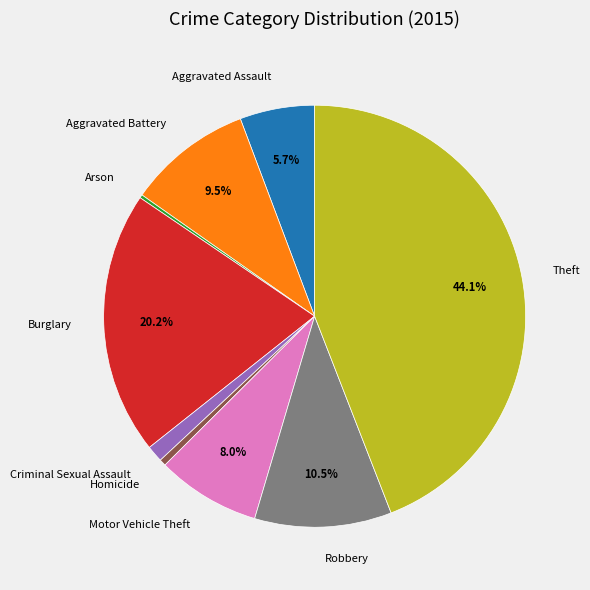

Is the sum of Burglary and Aggravated Assault greater than half?

No